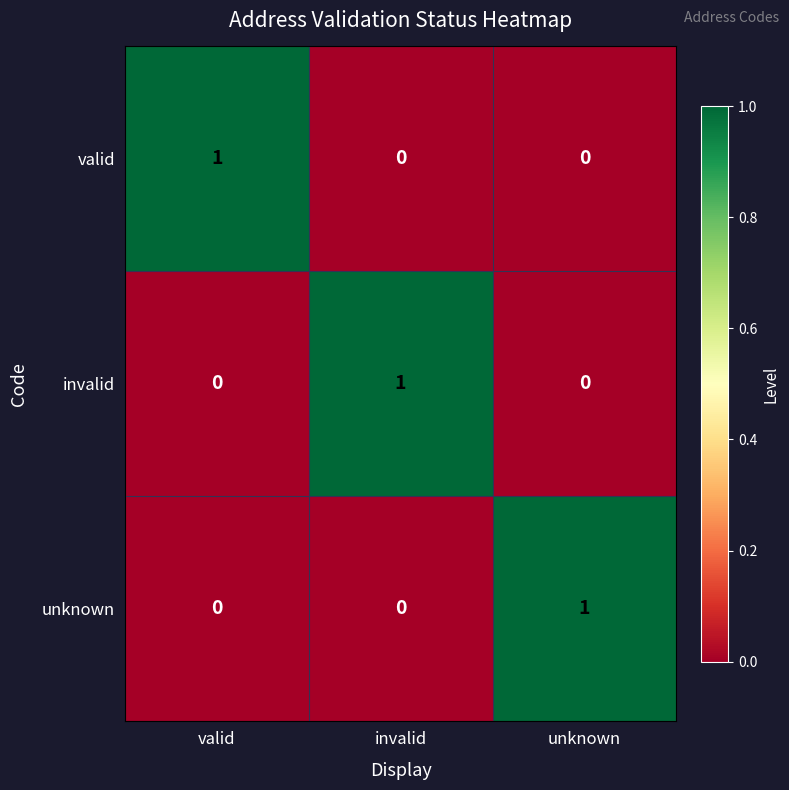

How many unknown values are between 0 and 1?

3